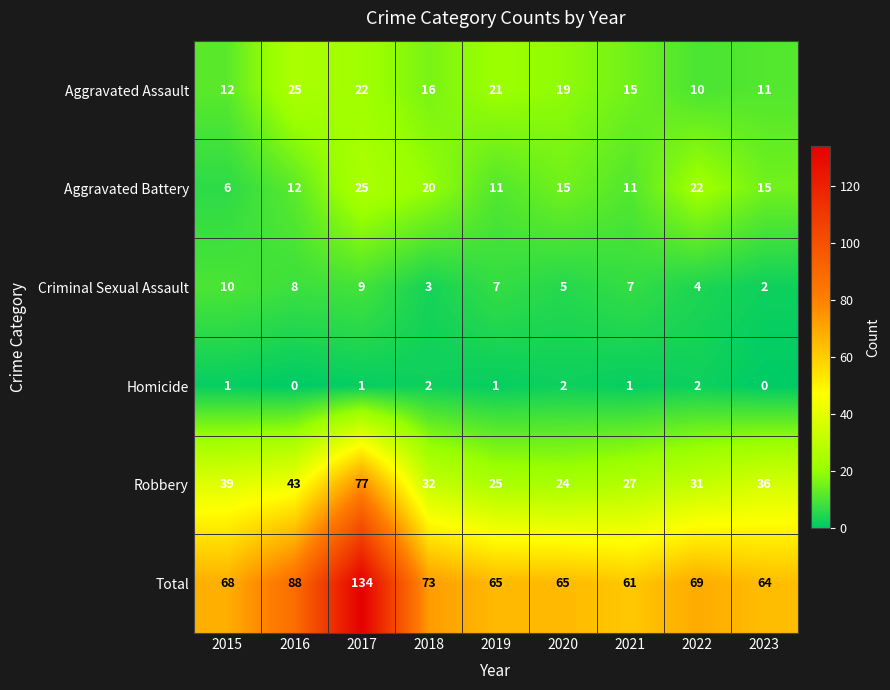

True or false: Aggravated Battery has a value of 8 at 2015.

False